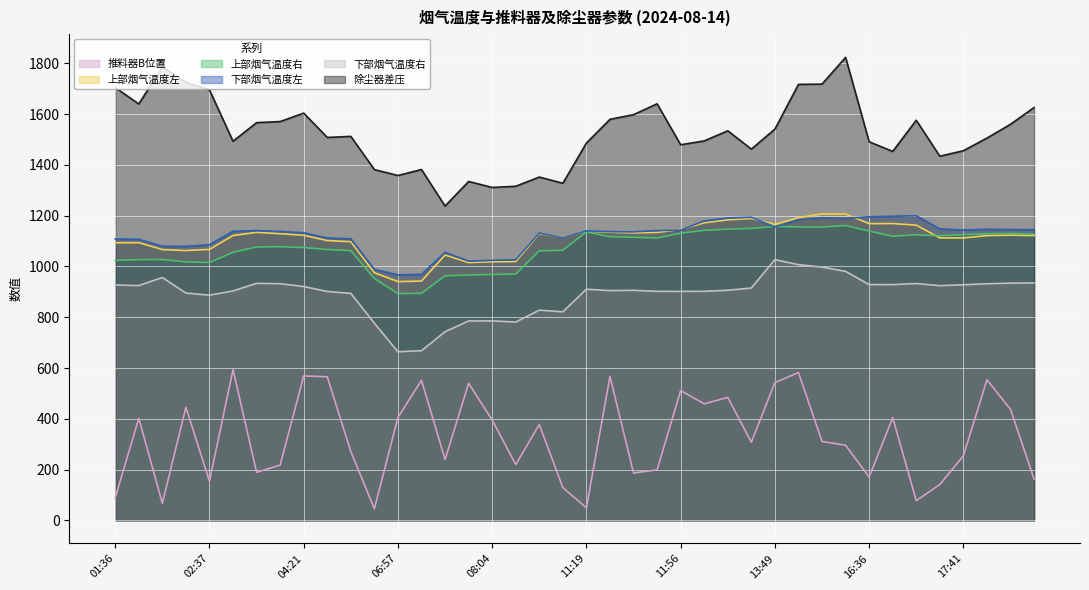

What is the difference between the 上部烟气温度左 values at 02:14 and 14:14?

140.6